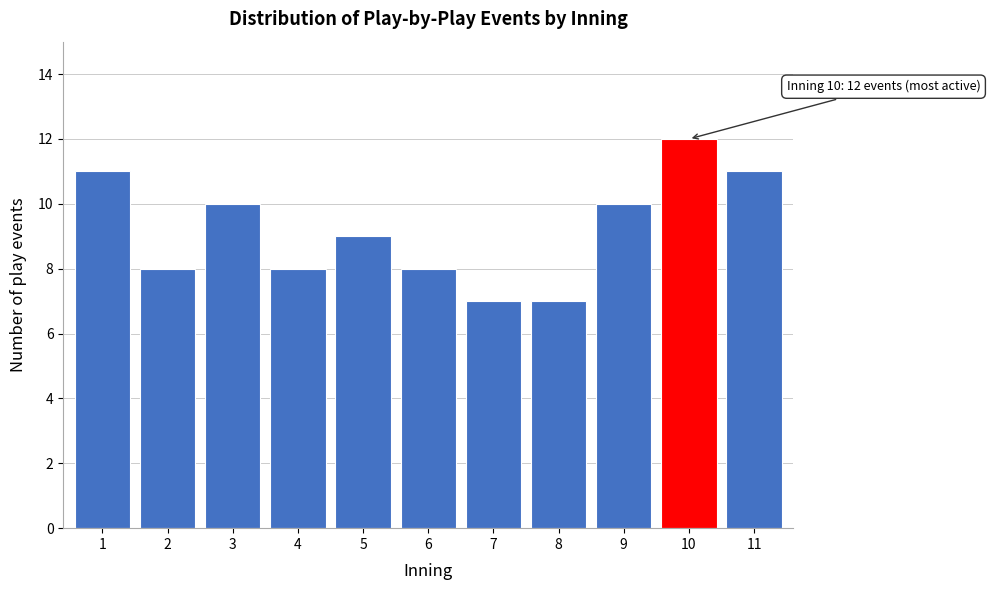

Reading left to right, list all the values displayed in this chart.

1=11	2=8	3=10	4=8	5=9	6=8	7=7	8=7	9=10	10=12	11=11